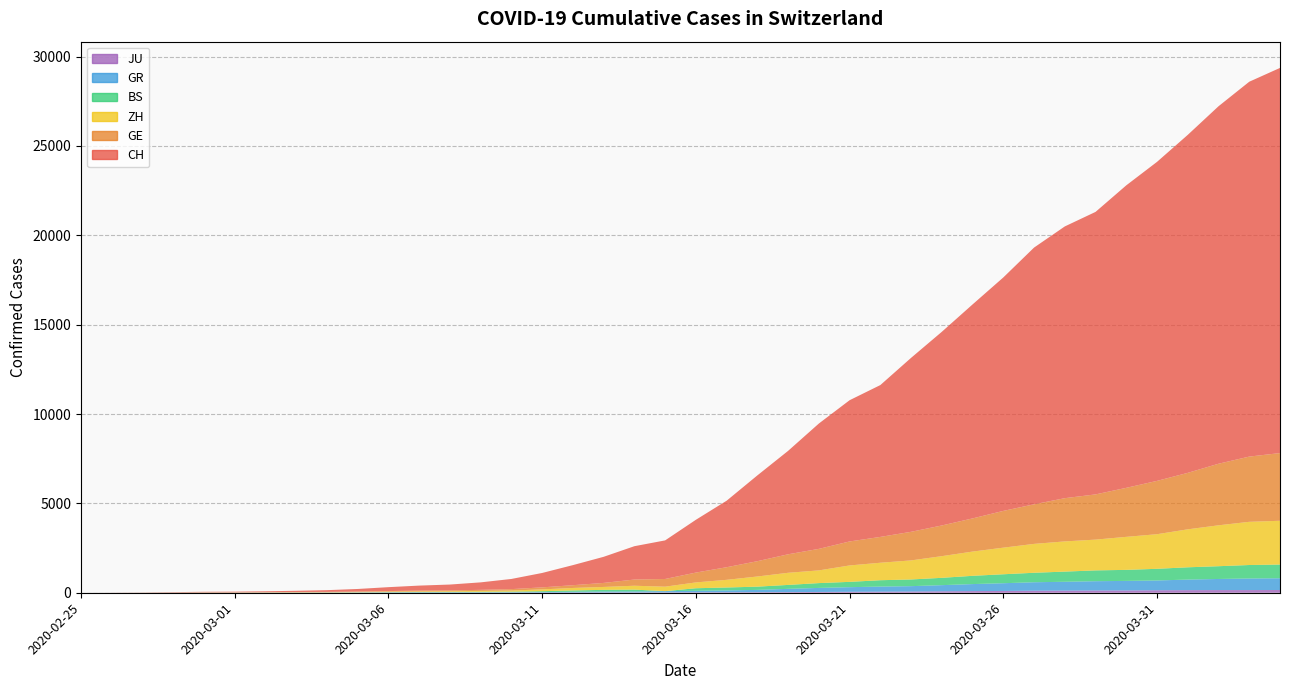

Reading right to left, transcribe all the data shown in this chart.

CH: 21554	20978	20005	18915	17852	16928	15809	15207	14367	13064	11975	10838	9735	8498	7904	7014	5788	4801	3722	2954	2160	1866	1461	1124	806	569	419	327	280	219	142	97	69	50	36	30	20	8	4	0
GE: 3788	3650	3445	3160	2984	2743	2530	2419	2215	2057	1856	1717	1600	1445	1342	1204	1035	857	705	551	430	347	225	154	113	79	60	45	43	30	20	16	14	11	10	9	5	1	1	0
ZH: 2450	2417	2289	2125	1936	1848	1722	1690	1616	1489	1357	1213	1067	978	919	711	679	568	429	326	250	218	163	140	101	62	49	40	34	29	23	15	13	10	7	6	2	2	0	0
BS: 767	754	714	687	653	617	605	569	530	501	462	410	374	356	297	270	220	181	164	143	0	100	92	73	49	33	28	24	21	15	8	3	3	1	1	1	1	1	0	0
GR: 657	649	622	592	547	535	519	495	474	433	393	343	300	284	258	226	182	128	101	84	71	56	53	43	31	22	18	18	17	16	14	12	9	9	6	6	6	2	2	0
JU: 154	149	149	145	140	128	127	119	114	100	92	82	69	61	54	44	36	32	29	25	19	18	17	12	7	7	7	5	5	4	4	2	2	1	1	1	1	1	0	0